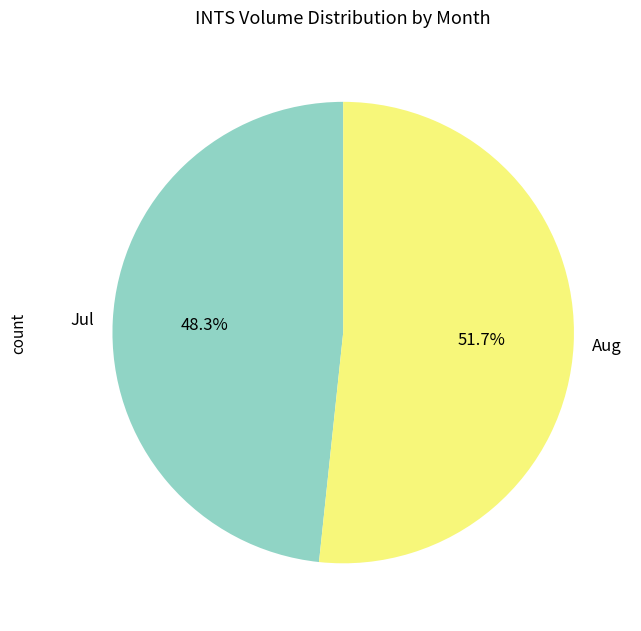

What percentage do Jul and Aug together represent?

100.0%